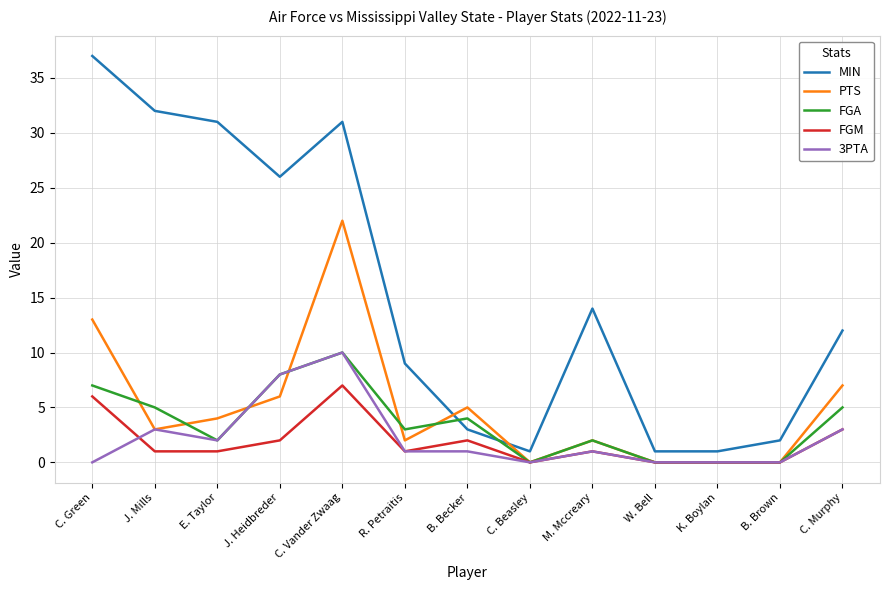

What is the sum of the FGA values at B. Becker and C. Green?

11